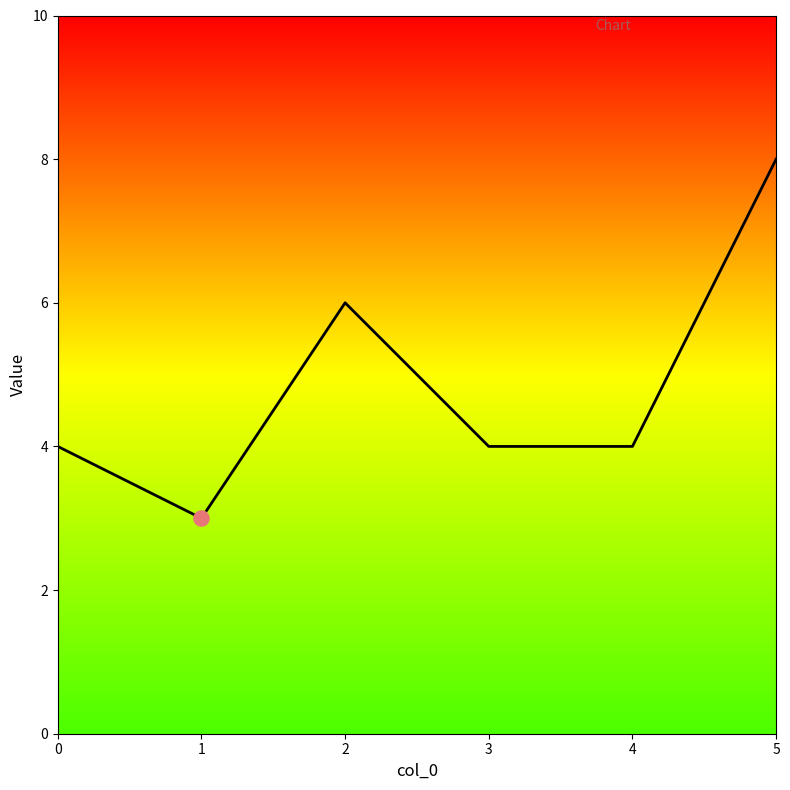

What is the change in value from 1 to 4?

+1